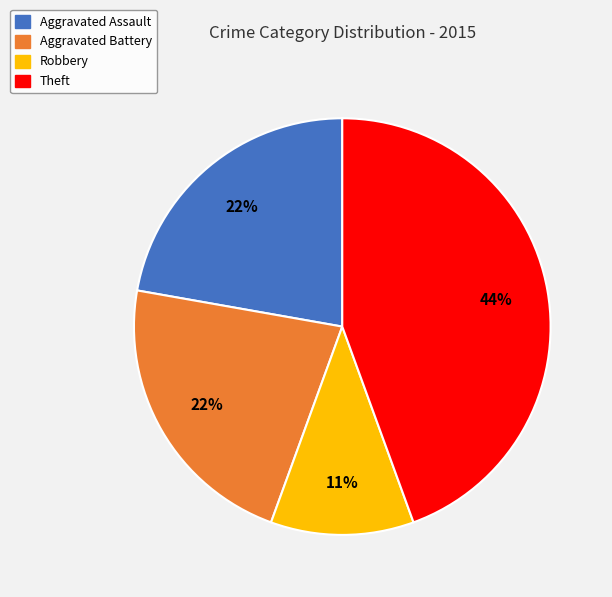

How many slices are in this pie chart?

4